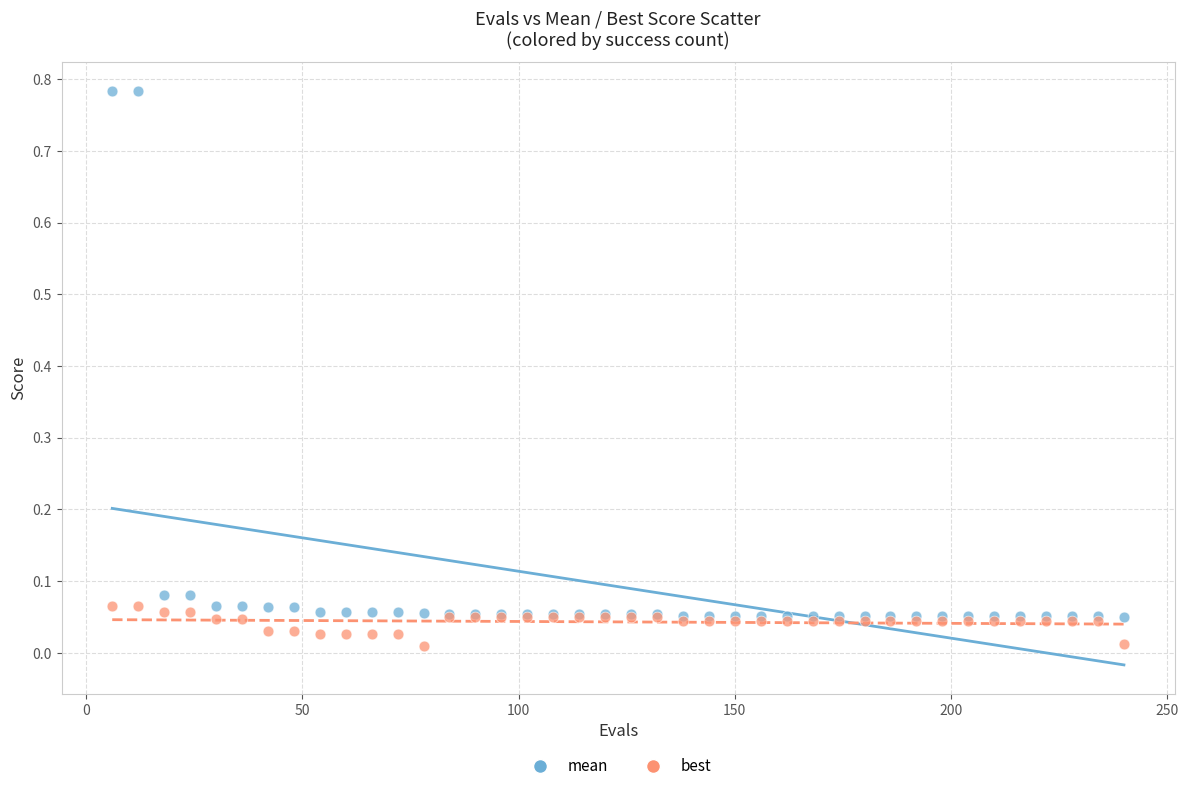

Which series reaches the minimum Y coordinate?

best